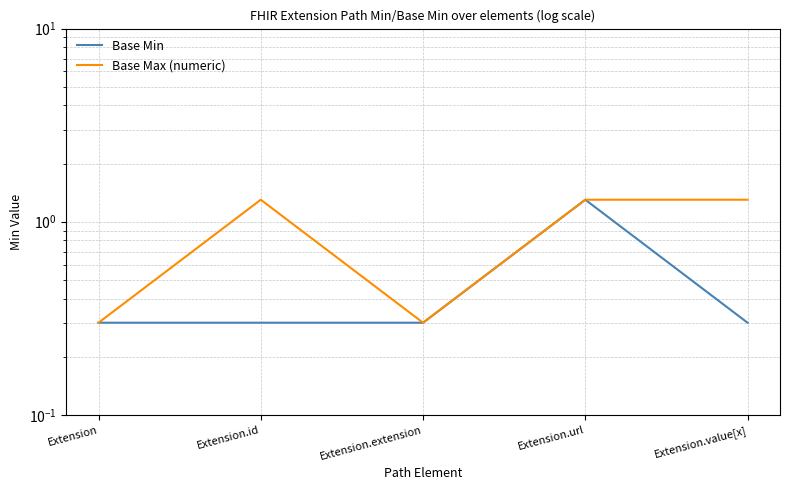

Where is Base Max (numeric) nearest to the value 0?

Extension